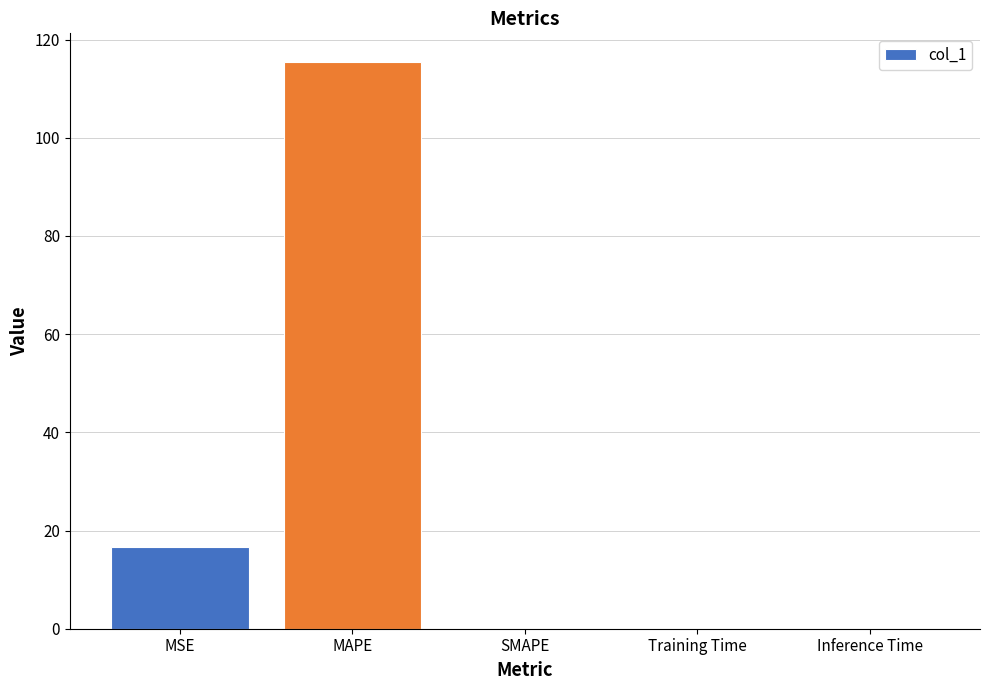

What is the sum of all values?

132.2